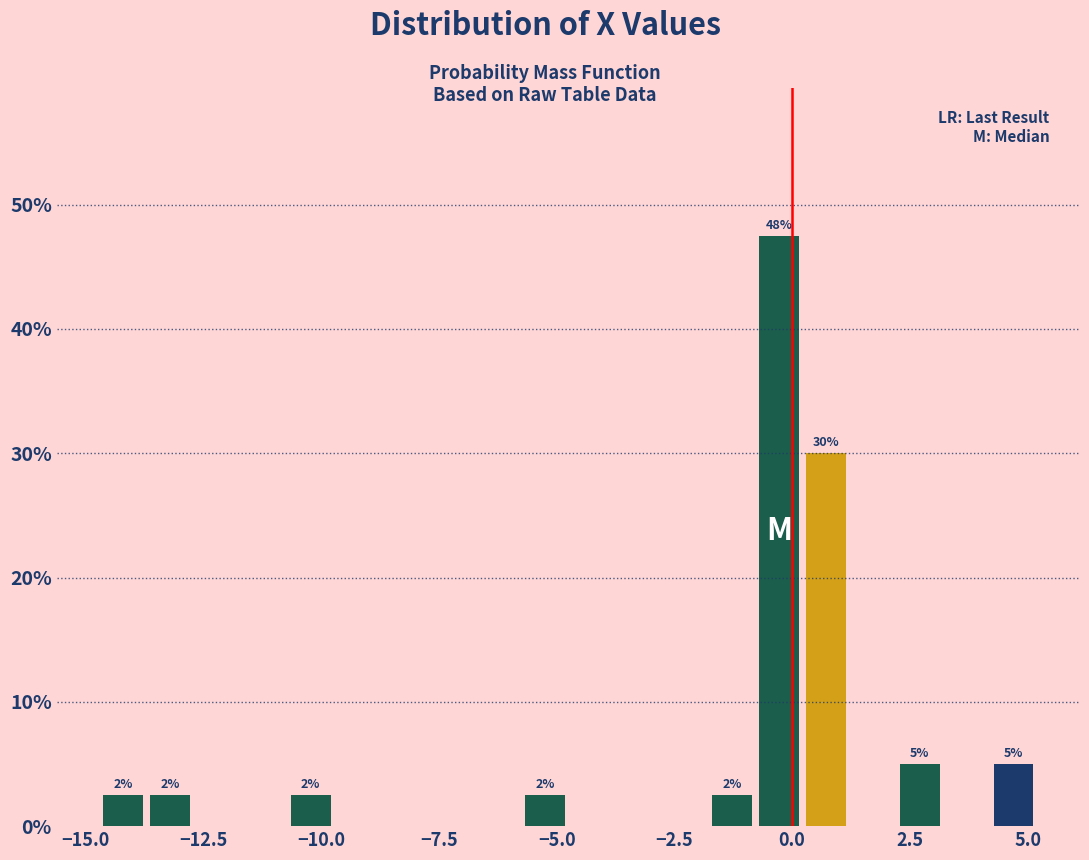

Read against the x-axis, roughly where is the centre of the tallest bar?

-0.5